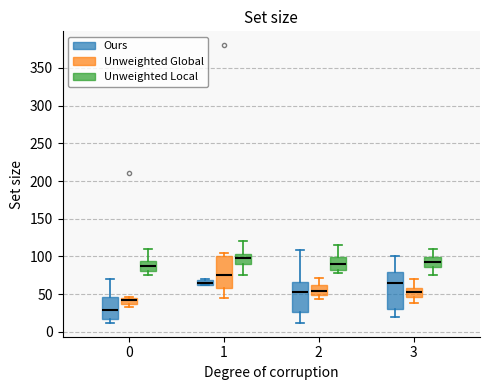

Which box has the lowest median line?

0 (Ours)